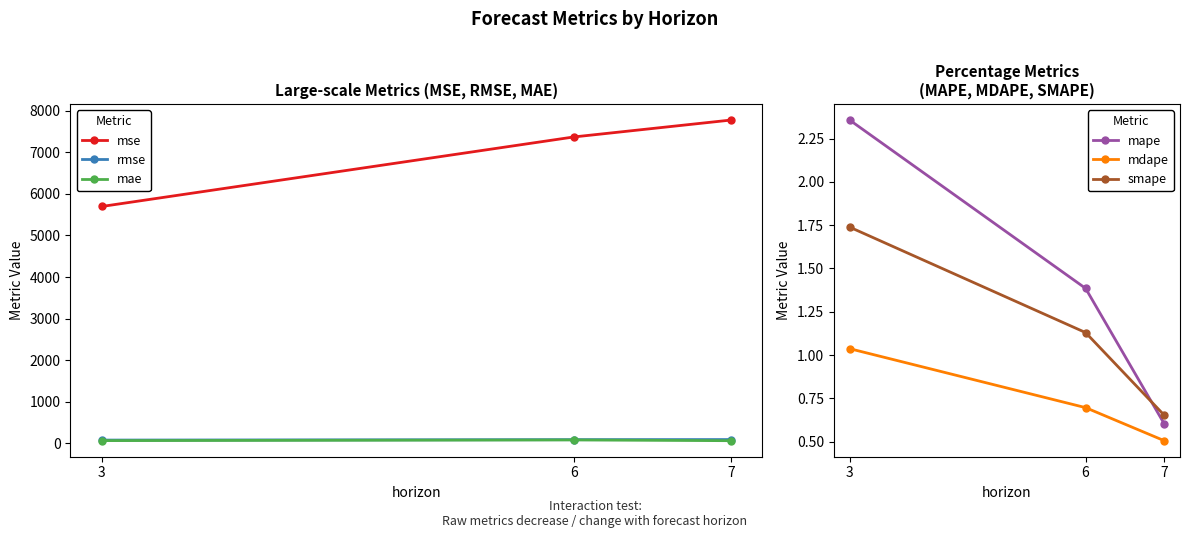

What are all the series names shown in the legend?

mse, rmse, mae, mape, mdape, smape